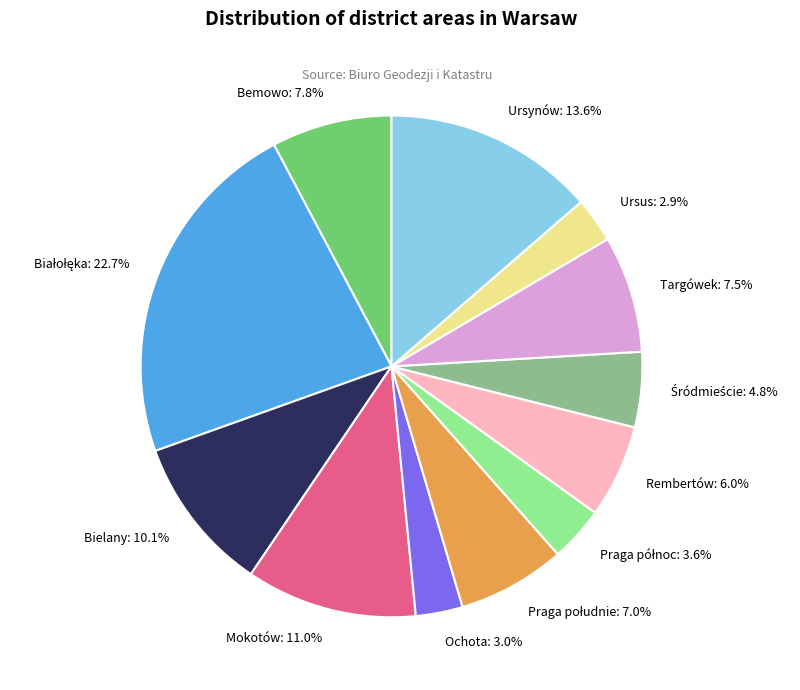

To the nearest percent, what is the difference between the largest and smallest slice percentages?

20%